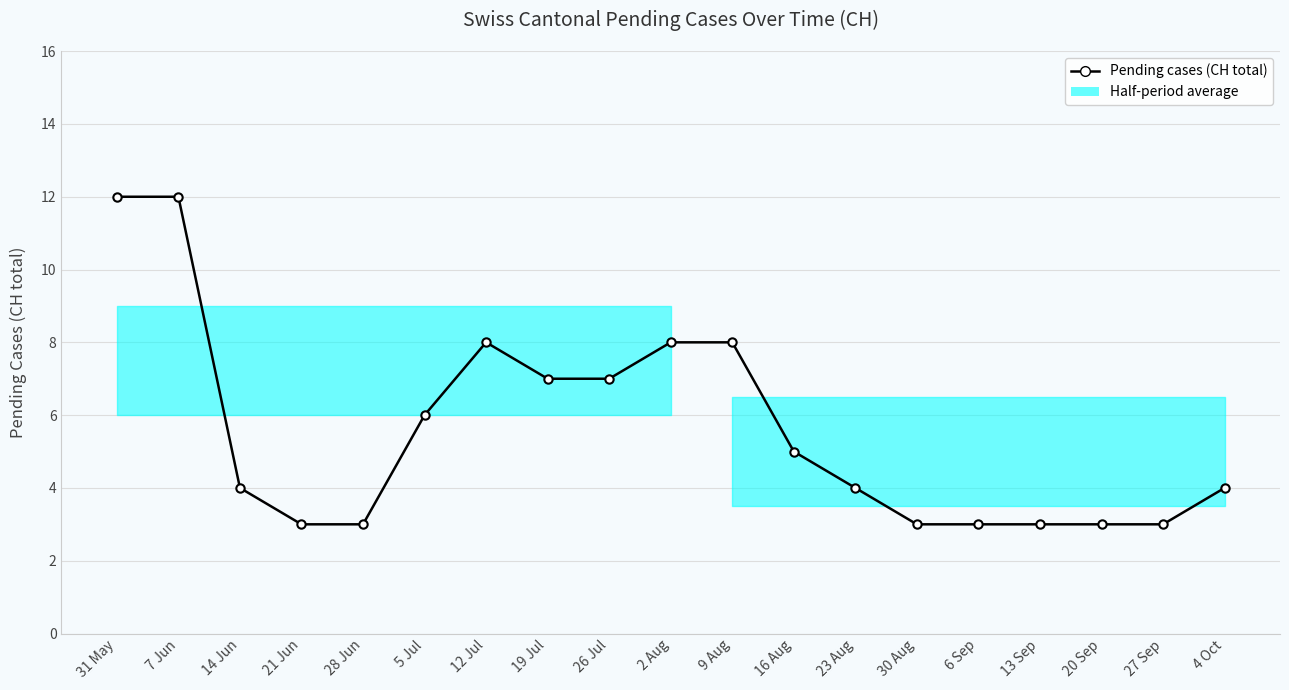

Rank the categories by value from lowest to highest.

21 Jun, 28 Jun, 30 Aug, 6 Sep, 13 Sep, 20 Sep, 27 Sep, 14 Jun, 23 Aug, 4 Oct, 16 Aug, 5 Jul, 19 Jul, 26 Jul, 12 Jul, 2 Aug, 9 Aug, 31 May, 7 Jun